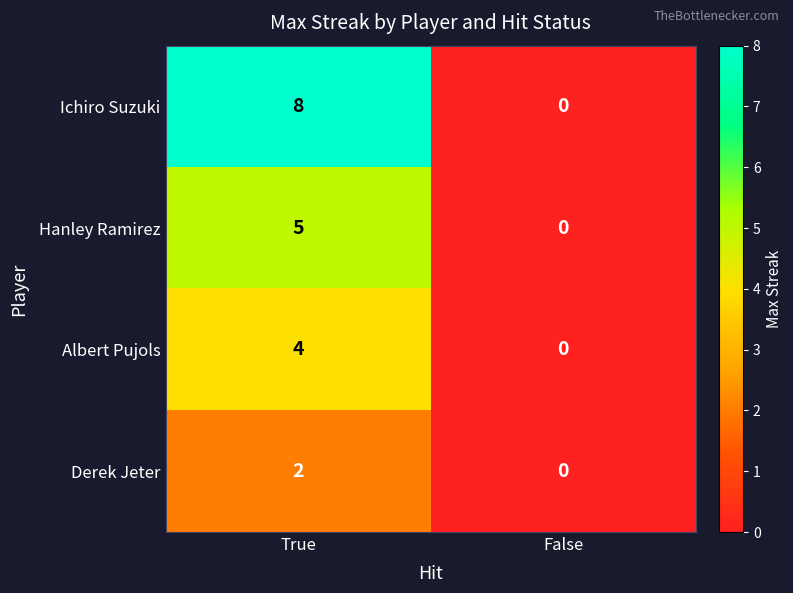

Reading left to right, what are all the values shown in this chart?

Ichiro Suzuki: True=8	False=0
Hanley Ramirez: True=5	False=0
Albert Pujols: True=4	False=0
Derek Jeter: True=2	False=0